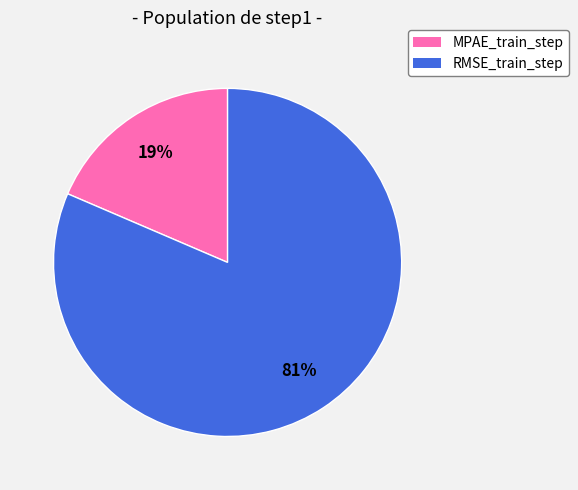

Which slice is the smallest?

MPAE_train_step